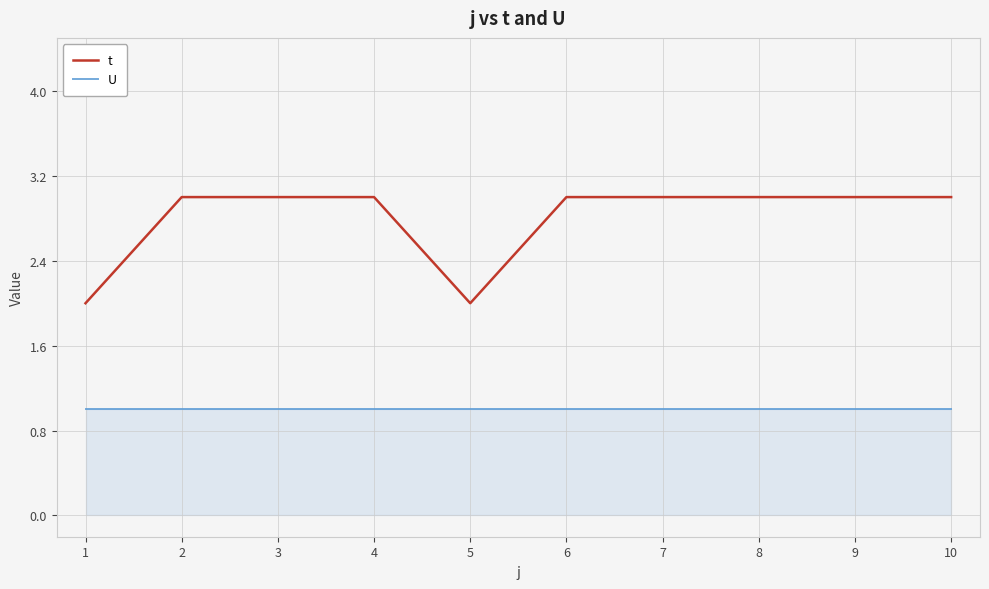

Is it true that U equals 0 at 7?

False